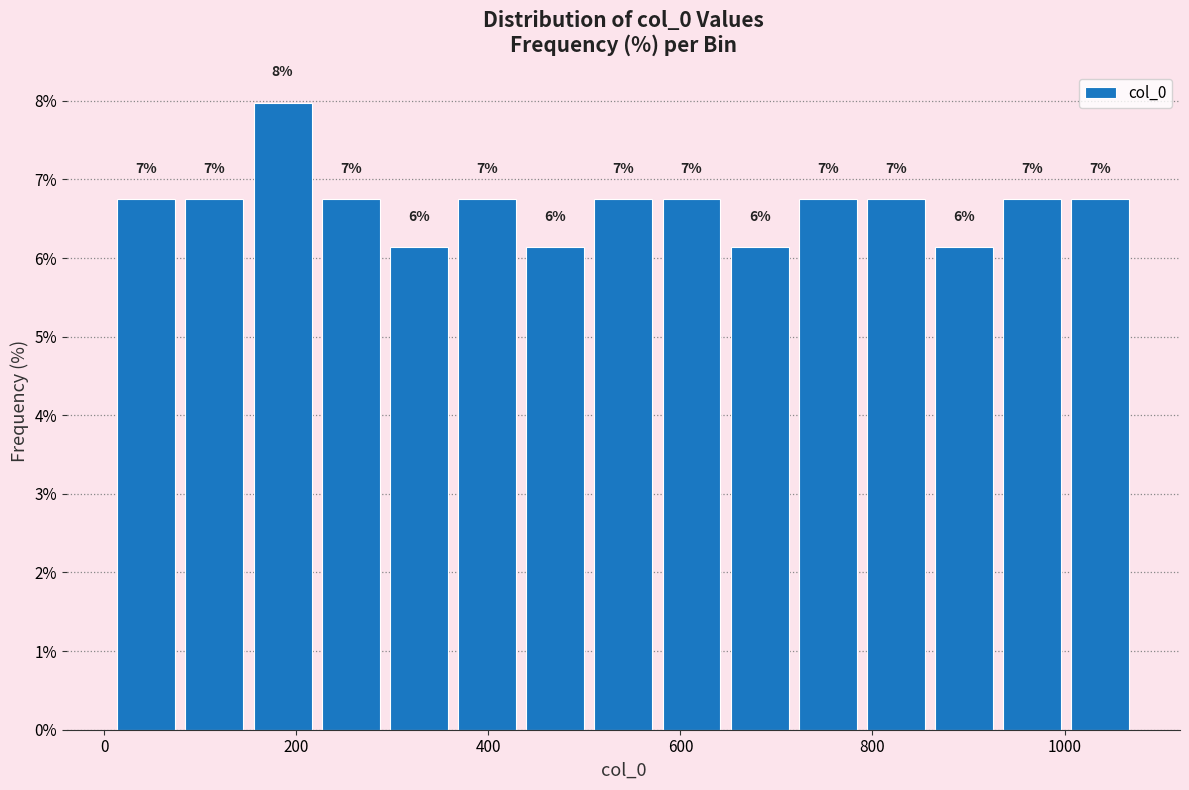

Around what value on the x-axis is the tallest bar? Give the approximate position of its centre, as read against the axis.

180